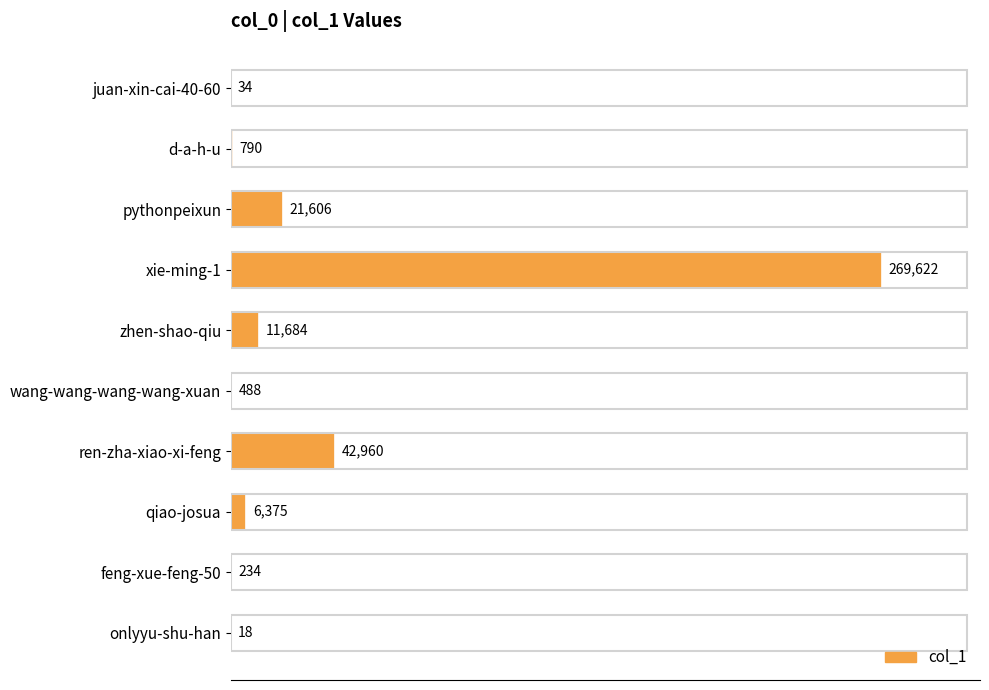

Are the bars horizontal?

Yes